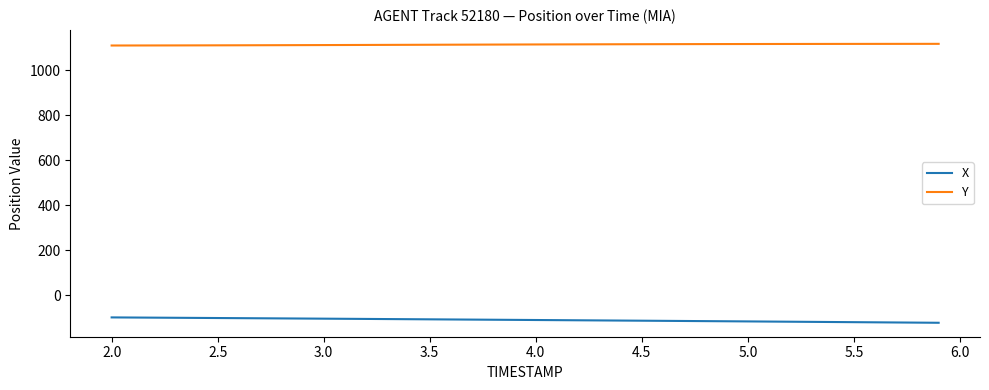

List the series in order of their peak value, highest first.

Y, X